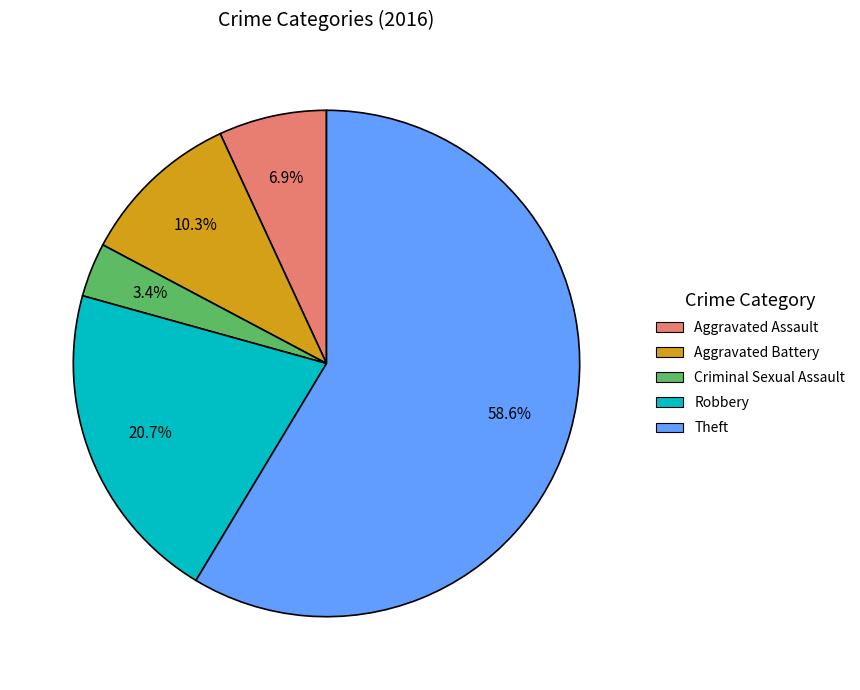

Does any single category account for the majority?

Yes